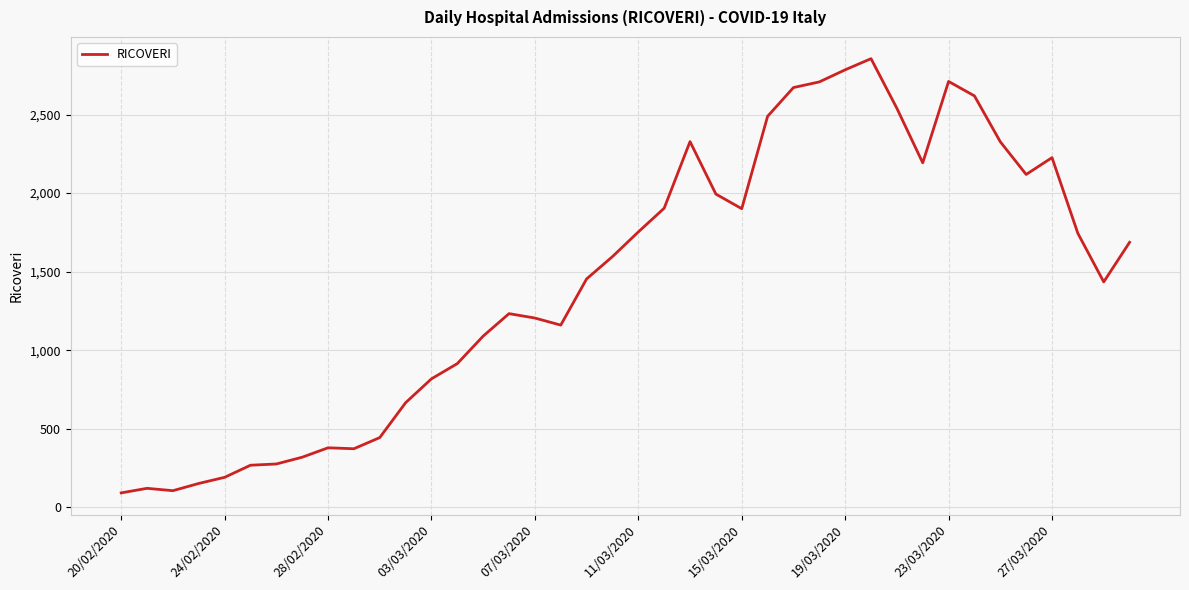

What is the maximum value shown in the chart?

2856